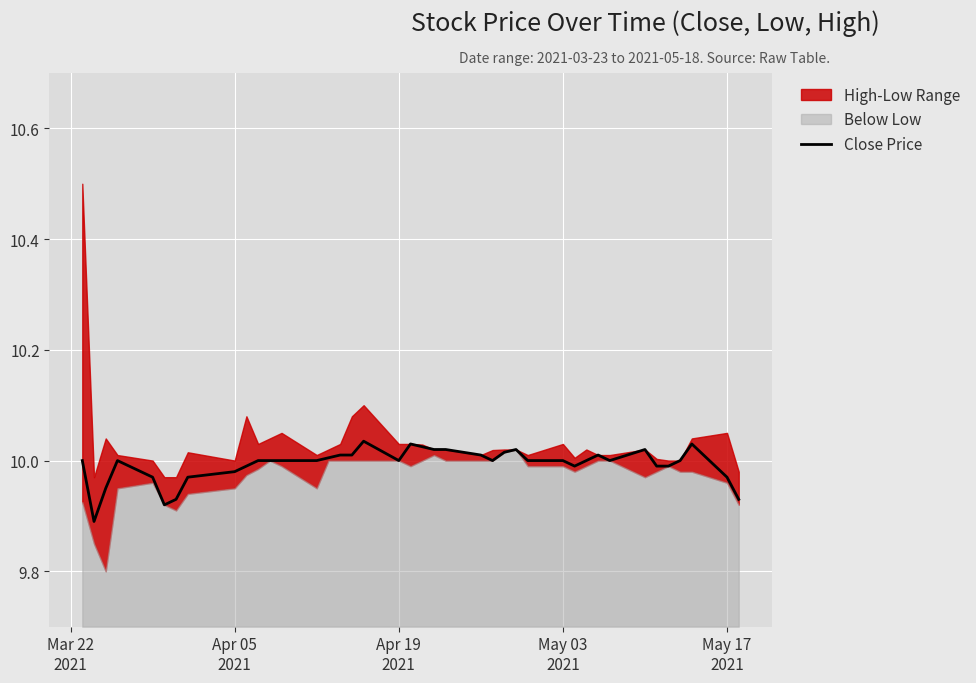

What is the smallest value displayed?

9.9